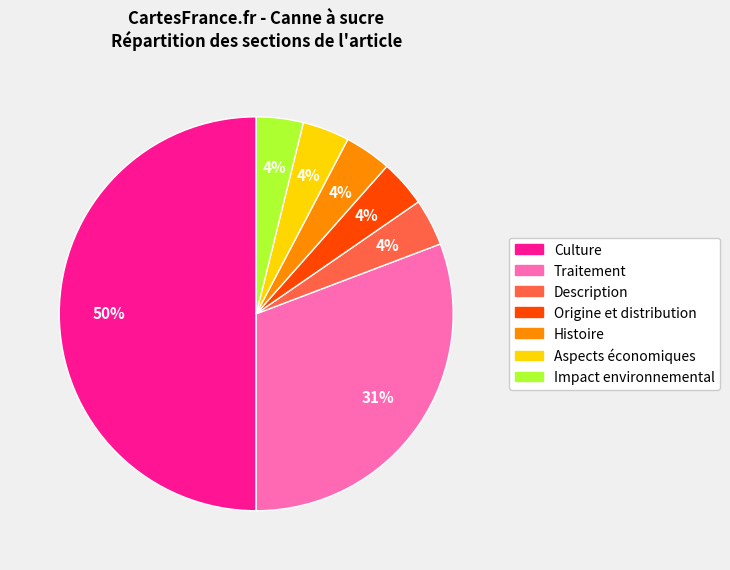

To the nearest percent, what is the average slice percentage?

14%